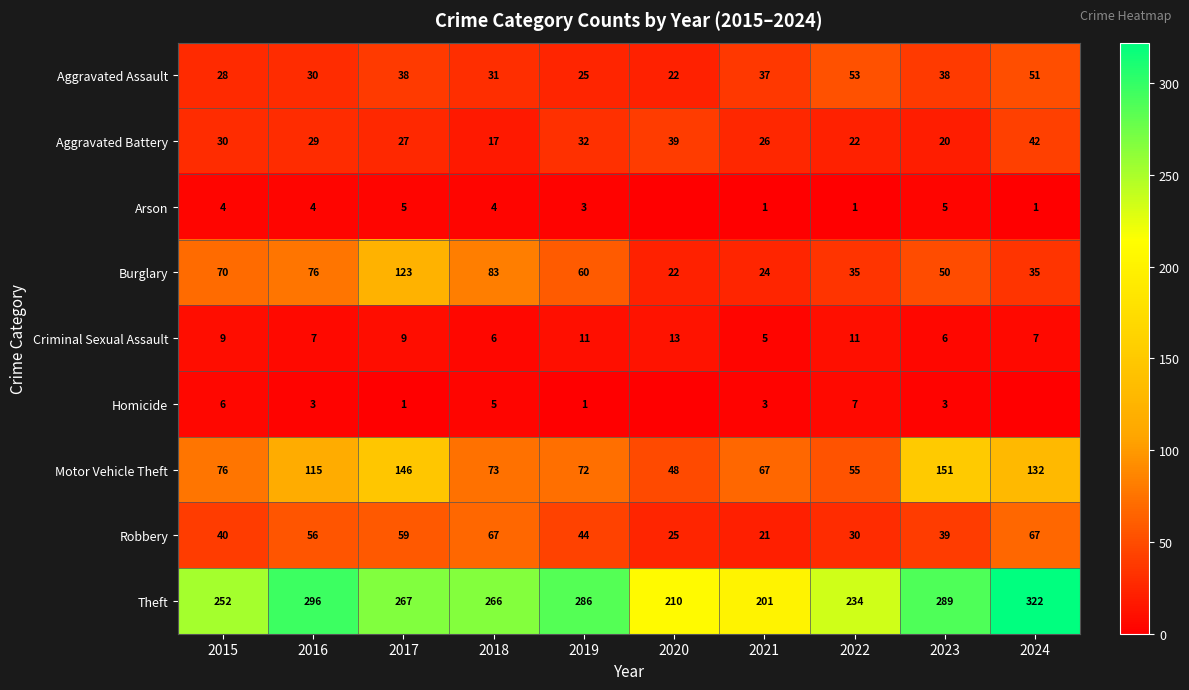

True or false: Aggravated Assault has a value of 51 at 2024.

True